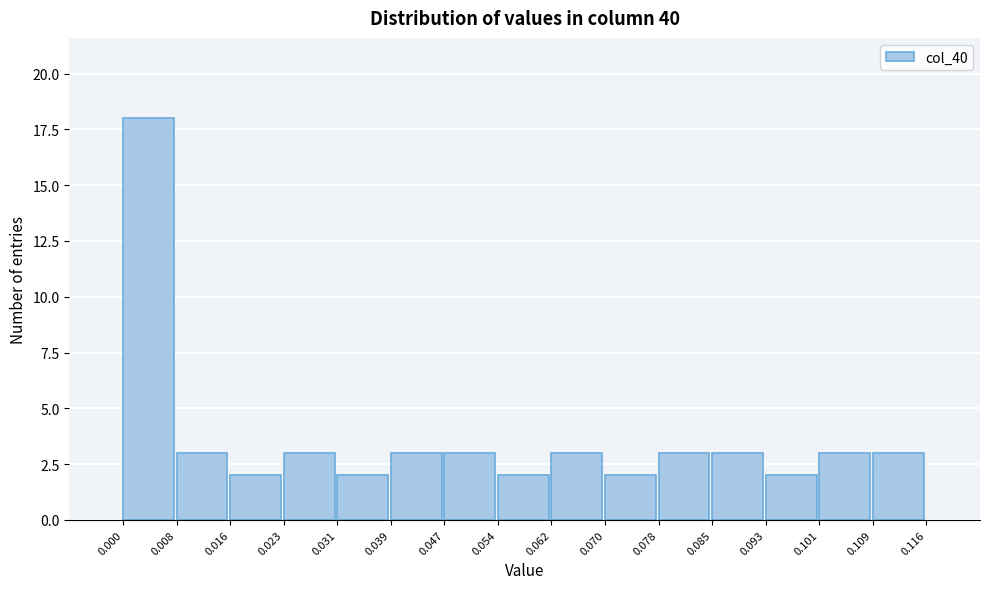

How tall is the bar that spans 0.000 to 0.008 on the x-axis? The values are not printed on the chart, so give them approximately, as read against the axis.

18